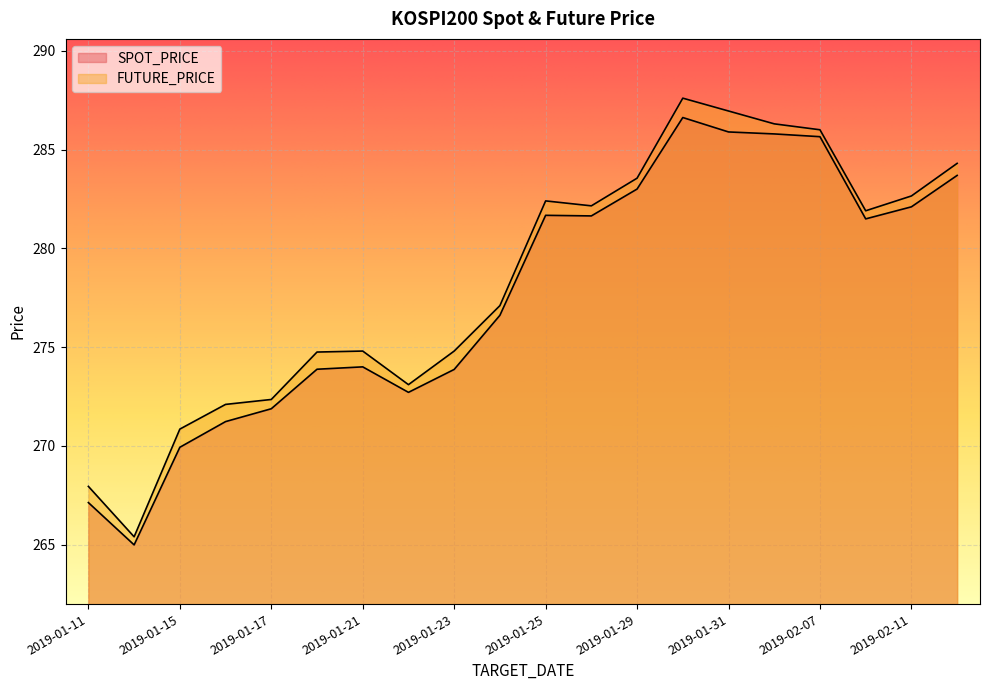

How many interior local valleys does the FUTURE_PRICE series have?

4